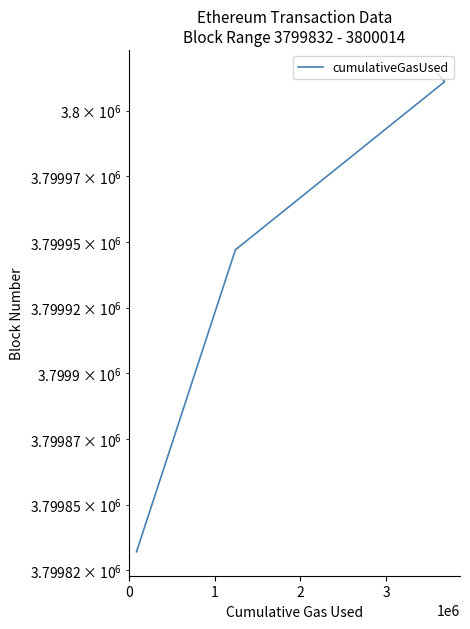

What is the change in value from 0 to 1?

+115